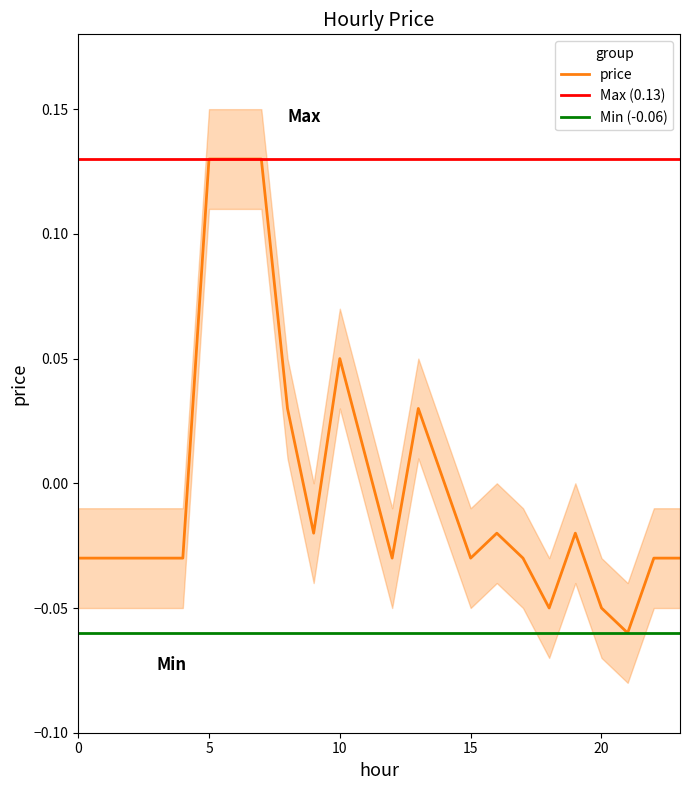

What is the approximate value at 21?

-0.1